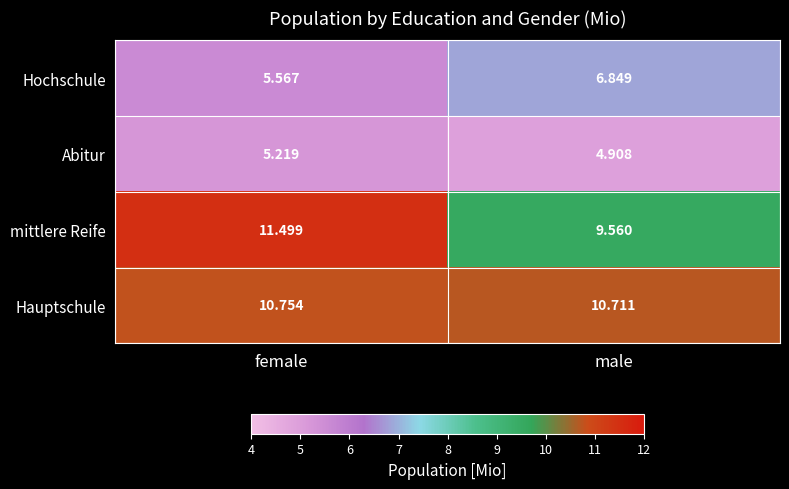

Which series changed the most between female and male?

mittlere Reife